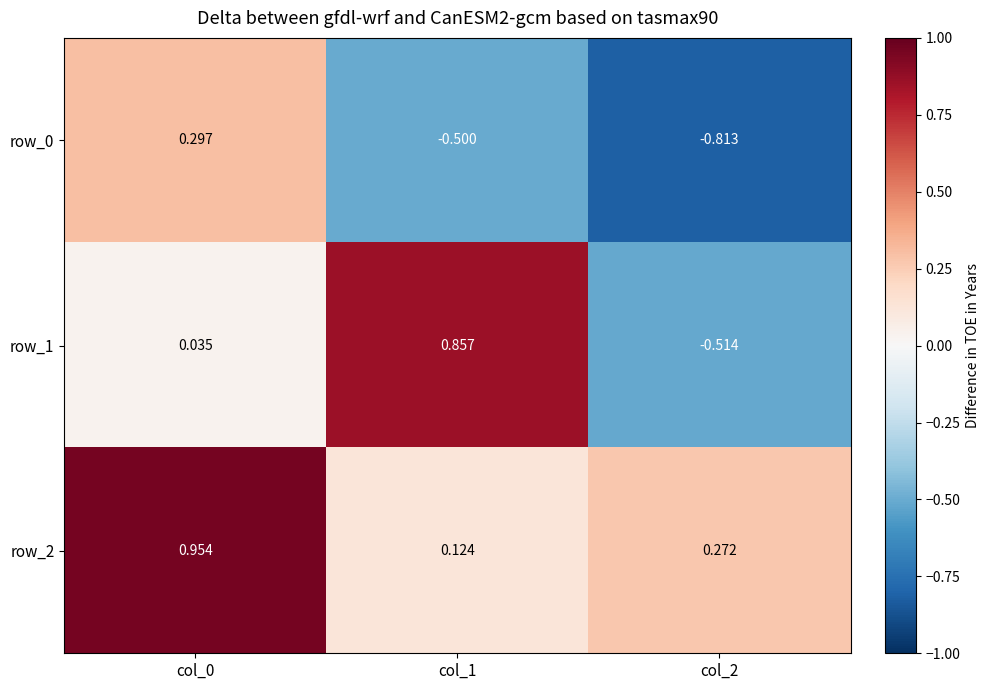

The row_1 series shows 0.0 at col_0. True or false?

False